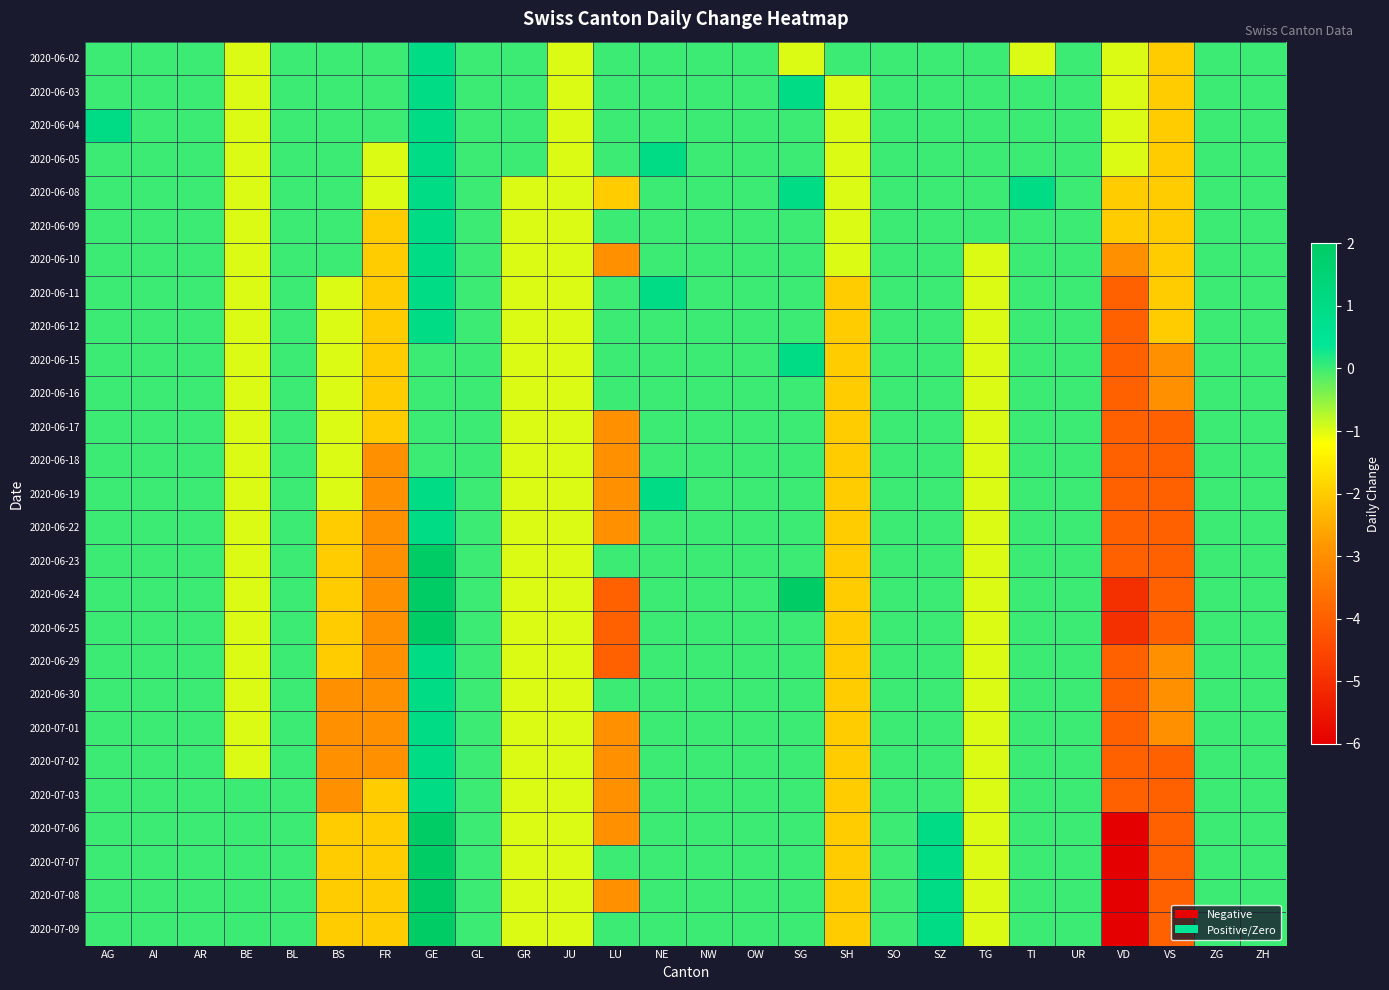

What is the maximum value shown in the chart?

2